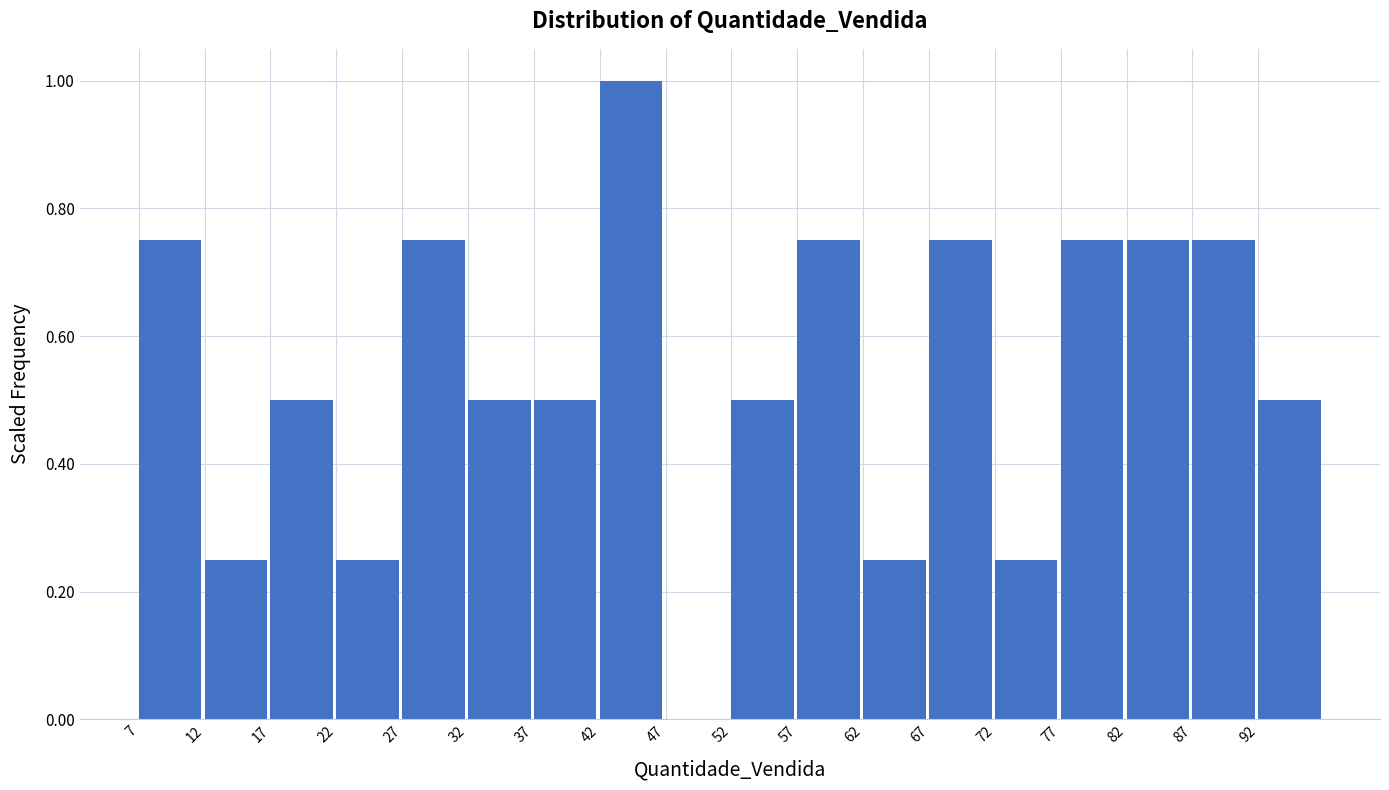

Over which range of the x-axis is the bar tallest?

42 to 47